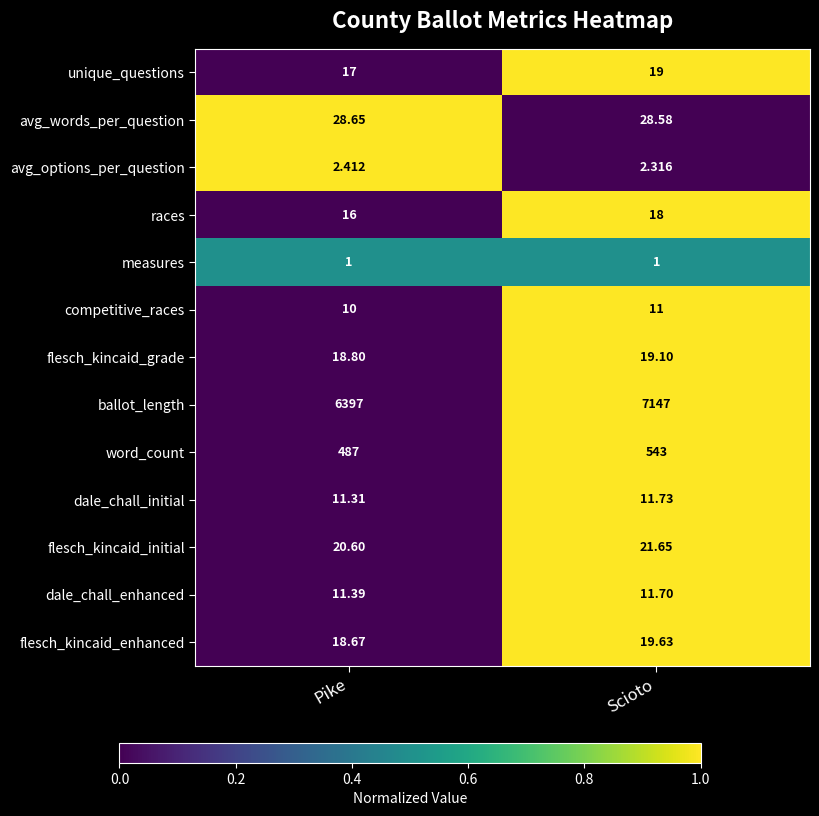

Rank the series by their maximum value, from lowest to highest.

measures, avg_options_per_question, competitive_races, dale_chall_enhanced, dale_chall_initial, races, unique_questions, flesch_kincaid_grade, flesch_kincaid_enhanced, flesch_kincaid_initial, avg_words_per_question, word_count, ballot_length